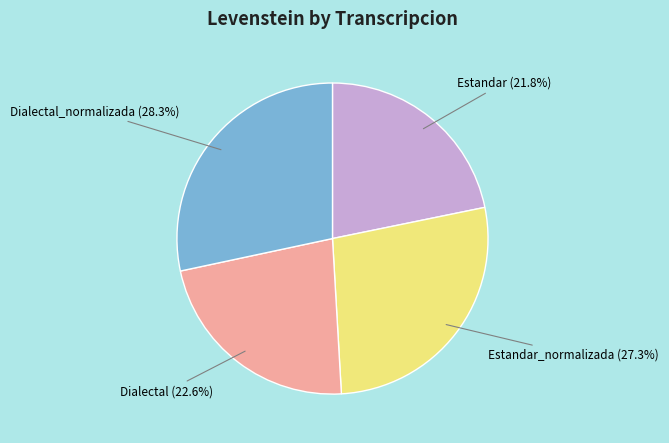

Which category has the biggest portion of the pie?

Dialectal_normalizada